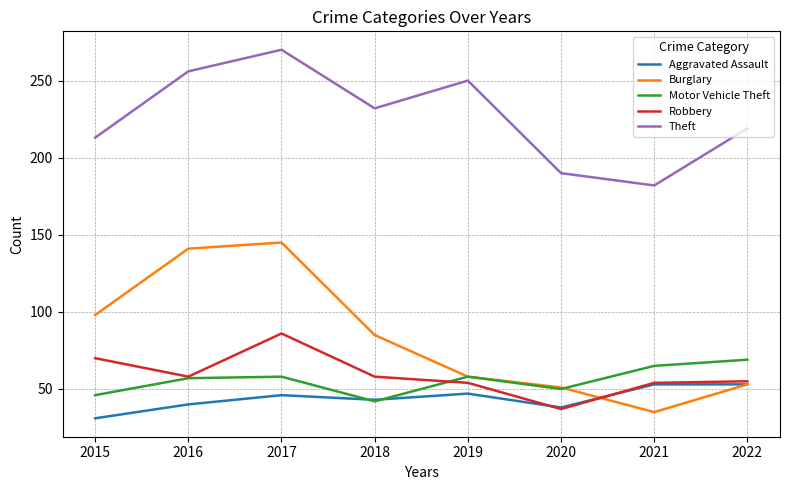

At which category is the sum across all series the highest?

2017